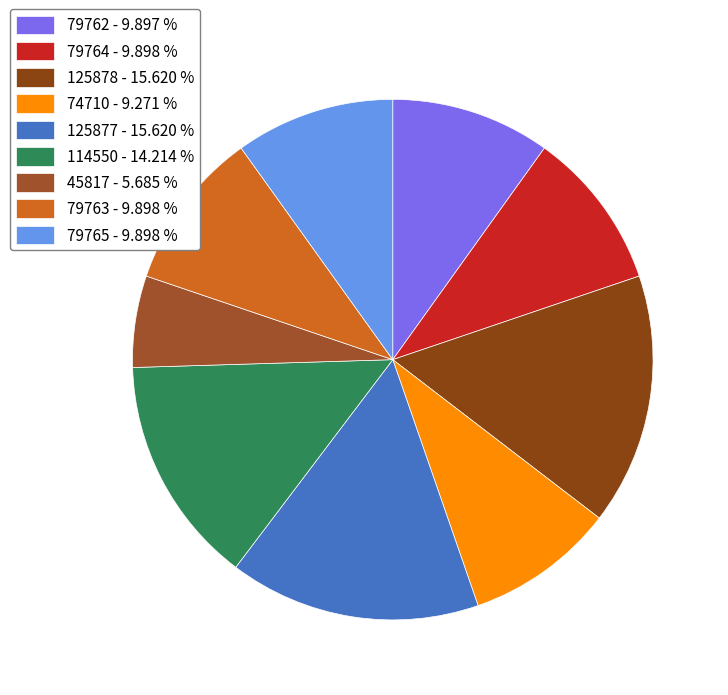

Does 114550 represent more than half of the total?

No